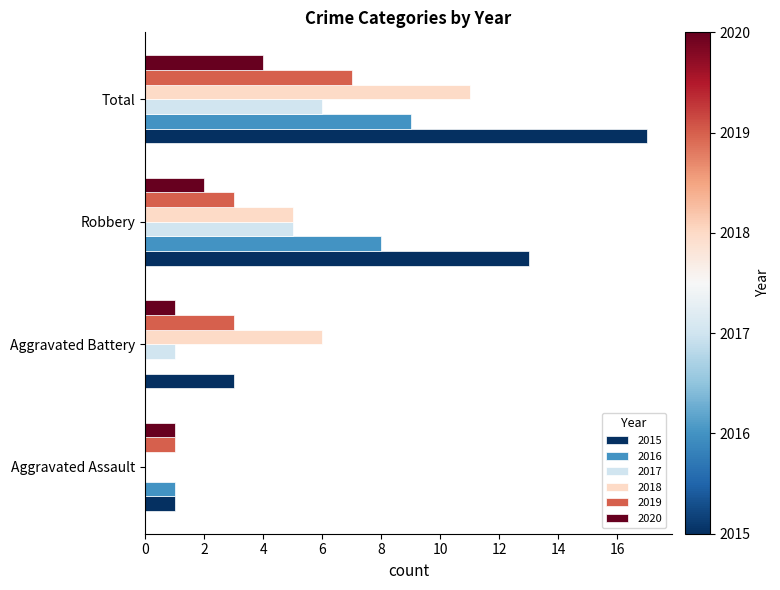

How many categories are shown in the chart?

4